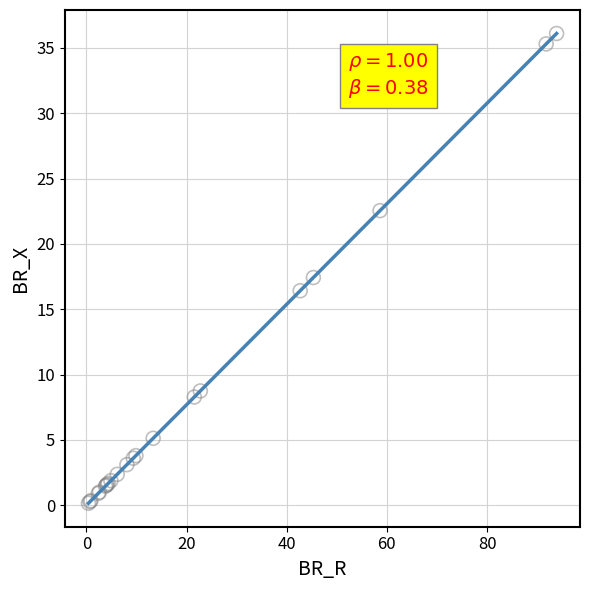

What Y value in the scatter plot is closest to 18?

17.4